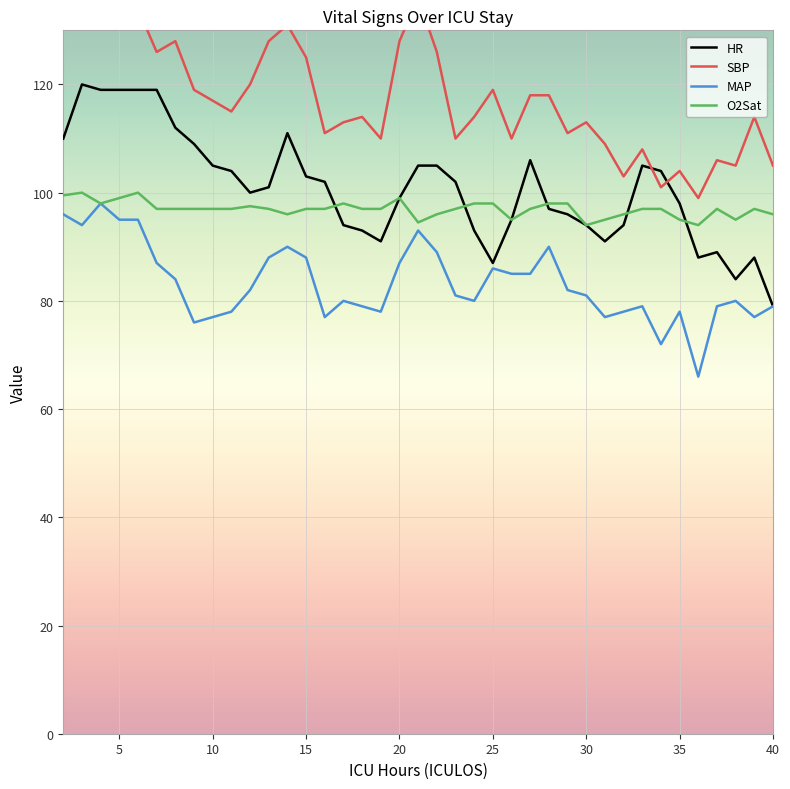

What is the sum of all O2Sat values?

3781.5